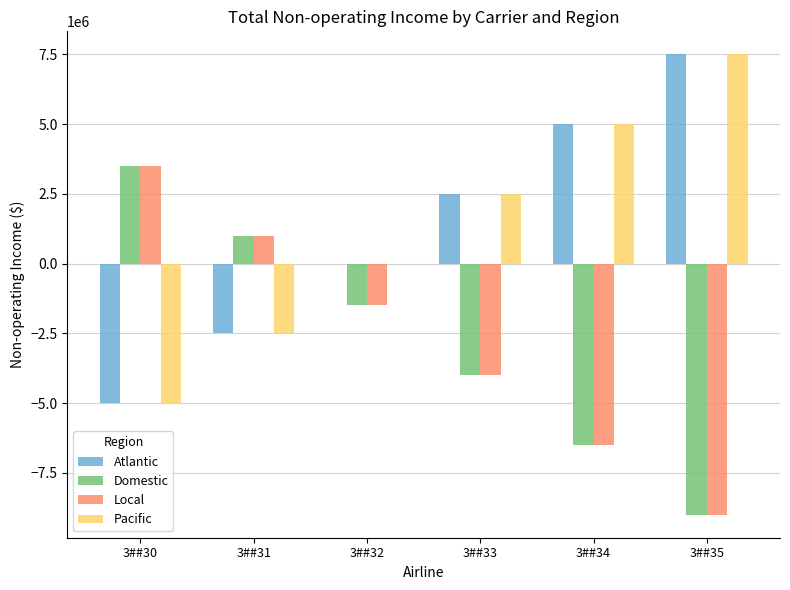

Are the bars grouped side by side (vs. stacked)?

Yes